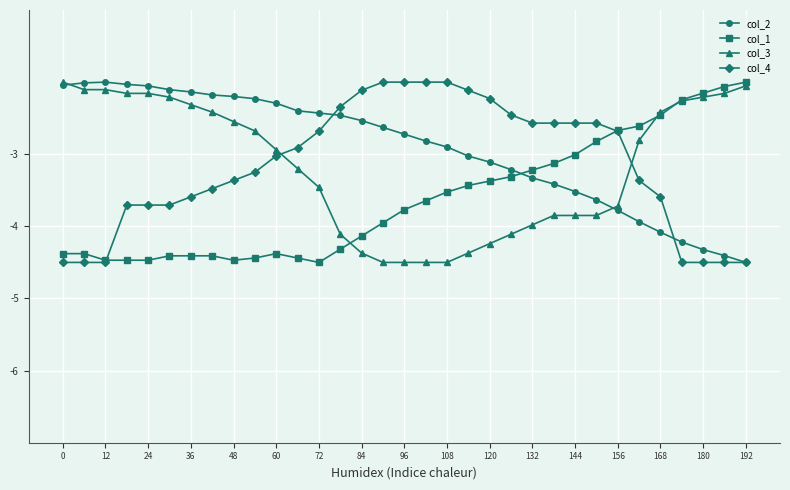

After their last crossing, which series has the higher values: col_1 or col_2?

col_1